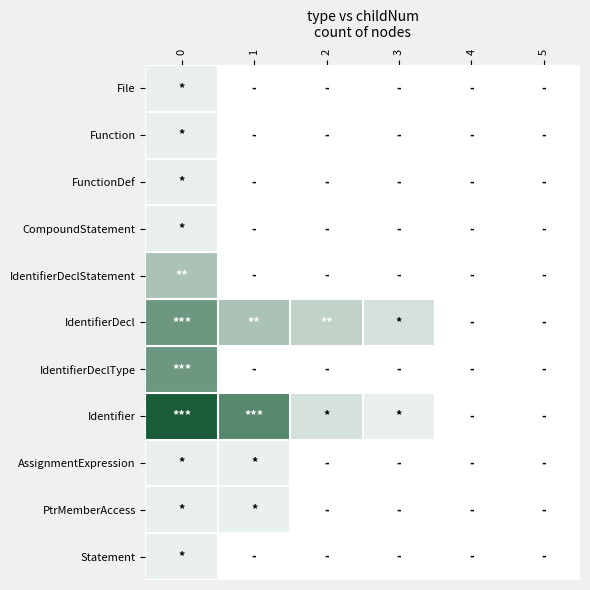

Reading left to right, what are all the values shown in this chart?

row_0: 1	0	0	0	0	0
row_1: 1	0	0	0	0	0
row_2: 1	0	0	0	0	0
row_3: 1	0	0	0	0	0
row_4: 4	0	0	0	0	0
row_5: 7	4	3	2	0	0
row_6: 7	0	0	0	0	0
row_7: 11	8	2	1	0	0
row_8: 1	1	0	0	0	0
row_9: 1	1	0	0	0	0
row_10: 1	0	0	0	0	0